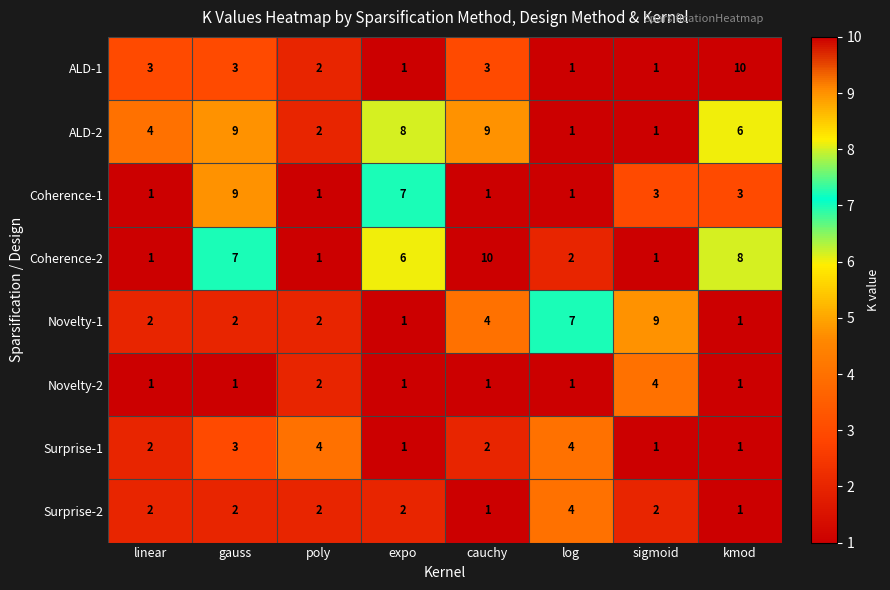

The Surprise-2 series shows 2 at poly. True or false?

True